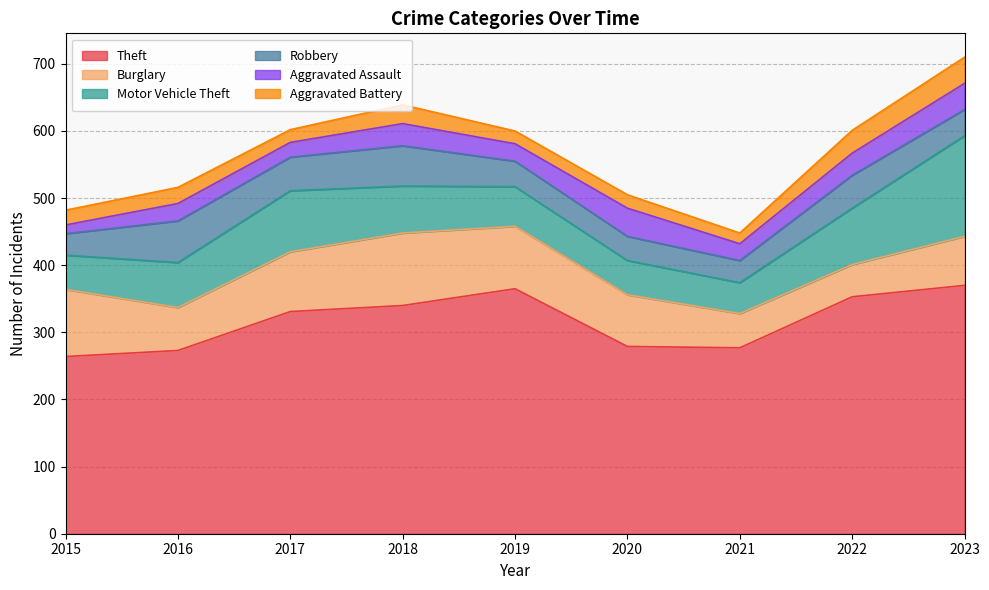

Which series changed the most between 2021 and 2022?

Theft